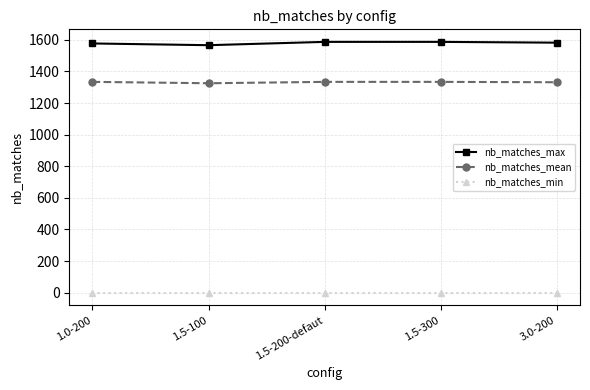

Is it true that nb_matches_min equals 0.0 at 3.0-200?

True